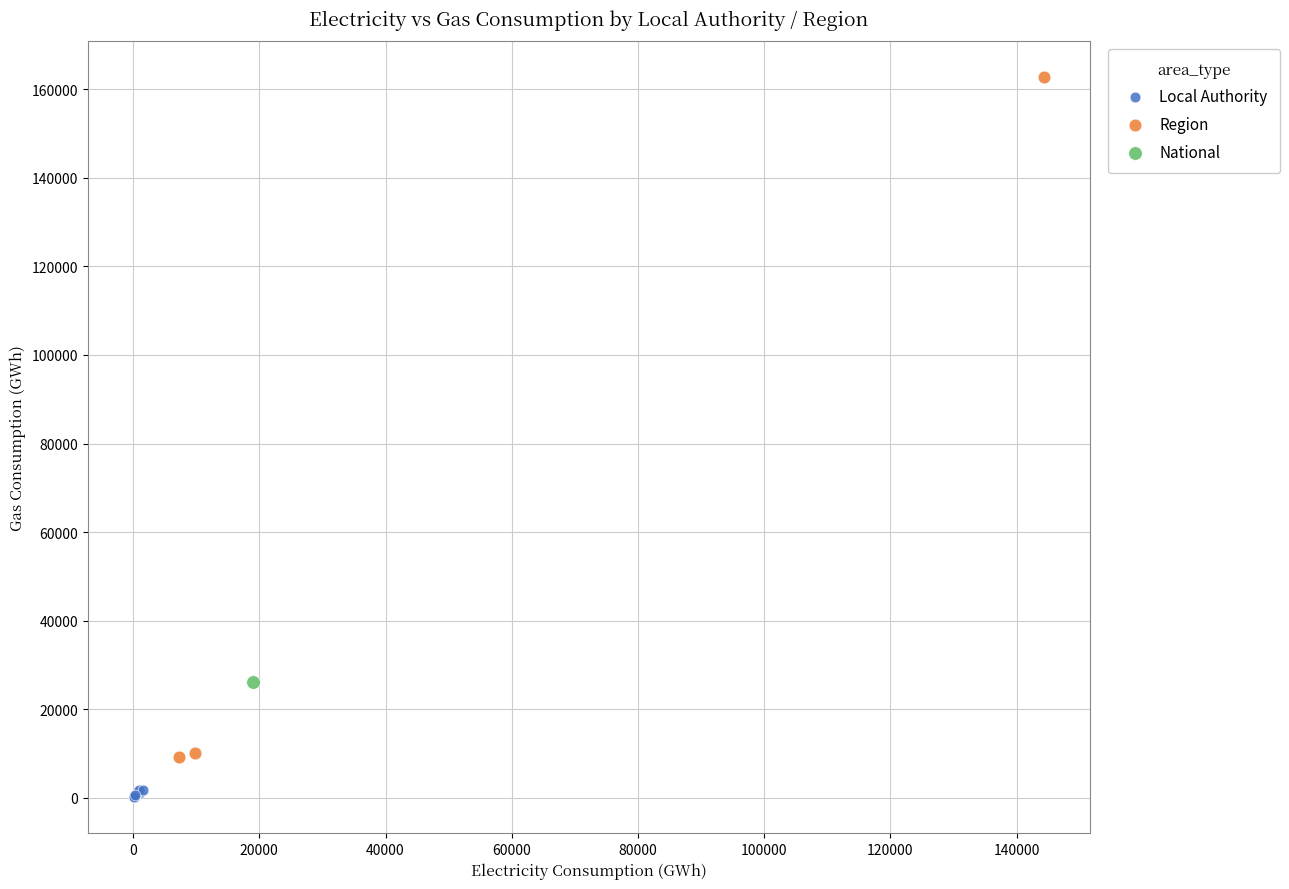

What are all the series names shown in the legend?

Local Authority, Region, National